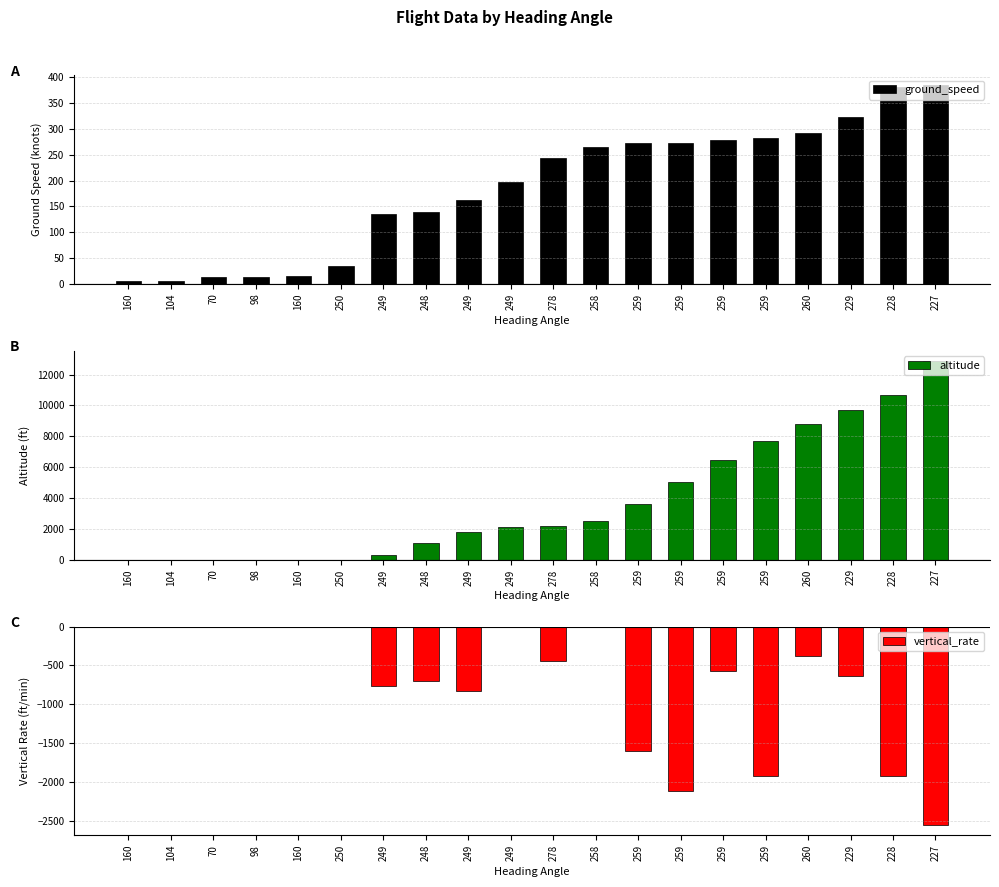

What is the minimum value shown in the chart?

-2560